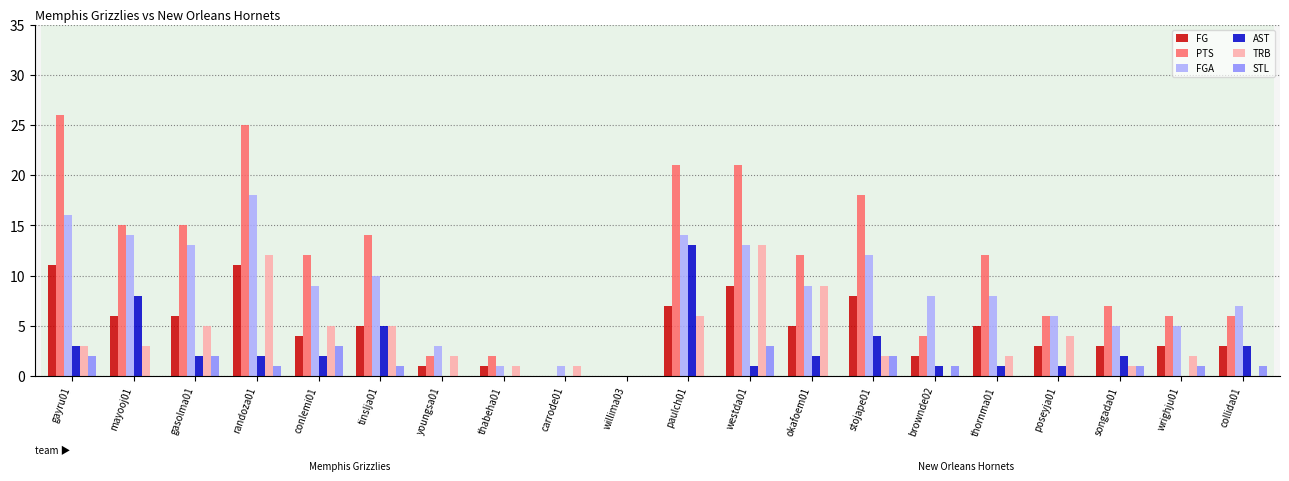

Reading left to right, extract all data points from this chart.

FG: gayru01=11	mayooj01=6	gasolma01=6	randoza01=11	conlemi01=4	tinslja01=5	youngsa01=1	thabeha01=1	carrode01=0	willima03=0	paulch01=7	westda01=9	okafoem01=5	stojape01=8	brownde02=2	thornma01=5	poseyja01=3	songada01=3	wrighju01=3	collida01=3
PTS: gayru01=26	mayooj01=15	gasolma01=15	randoza01=25	conlemi01=12	tinslja01=14	youngsa01=2	thabeha01=2	carrode01=0	willima03=0	paulch01=21	westda01=21	okafoem01=12	stojape01=18	brownde02=4	thornma01=12	poseyja01=6	songada01=7	wrighju01=6	collida01=6
FGA: gayru01=16	mayooj01=14	gasolma01=13	randoza01=18	conlemi01=9	tinslja01=10	youngsa01=3	thabeha01=1	carrode01=1	willima03=0	paulch01=14	westda01=13	okafoem01=9	stojape01=12	brownde02=8	thornma01=8	poseyja01=6	songada01=5	wrighju01=5	collida01=7
AST: gayru01=3	mayooj01=8	gasolma01=2	randoza01=2	conlemi01=2	tinslja01=5	youngsa01=0	thabeha01=0	carrode01=0	willima03=0	paulch01=13	westda01=1	okafoem01=2	stojape01=4	brownde02=1	thornma01=1	poseyja01=1	songada01=2	wrighju01=0	collida01=3
TRB: gayru01=3	mayooj01=3	gasolma01=5	randoza01=12	conlemi01=5	tinslja01=5	youngsa01=2	thabeha01=1	carrode01=1	willima03=0	paulch01=6	westda01=13	okafoem01=9	stojape01=2	brownde02=0	thornma01=2	poseyja01=4	songada01=1	wrighju01=2	collida01=0
STL: gayru01=2	mayooj01=0	gasolma01=2	randoza01=1	conlemi01=3	tinslja01=1	youngsa01=0	thabeha01=0	carrode01=0	willima03=0	paulch01=0	westda01=3	okafoem01=0	stojape01=2	brownde02=1	thornma01=0	poseyja01=0	songada01=1	wrighju01=1	collida01=1